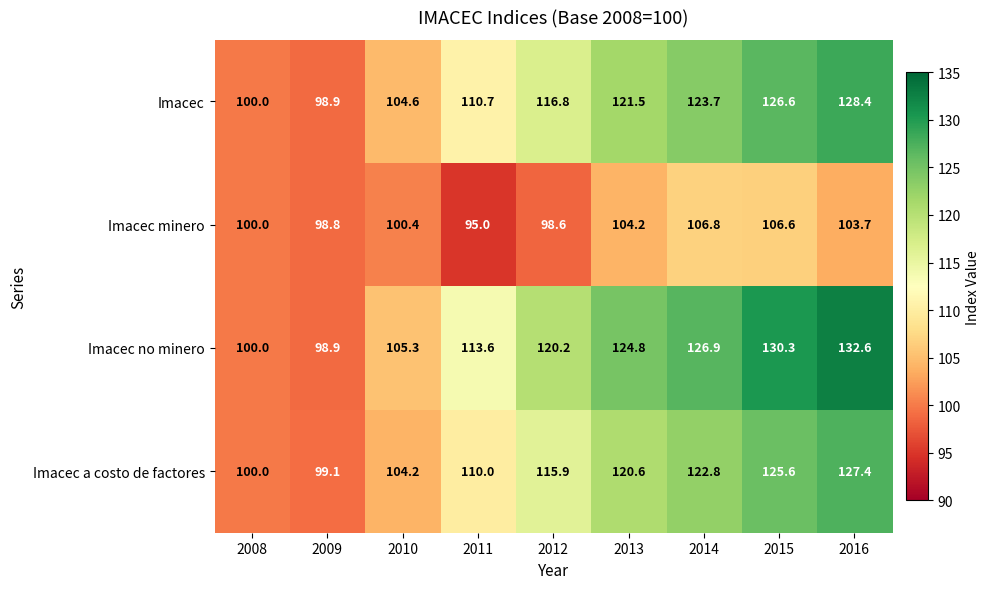

What is the sum of all Imacec minero values?

914.1